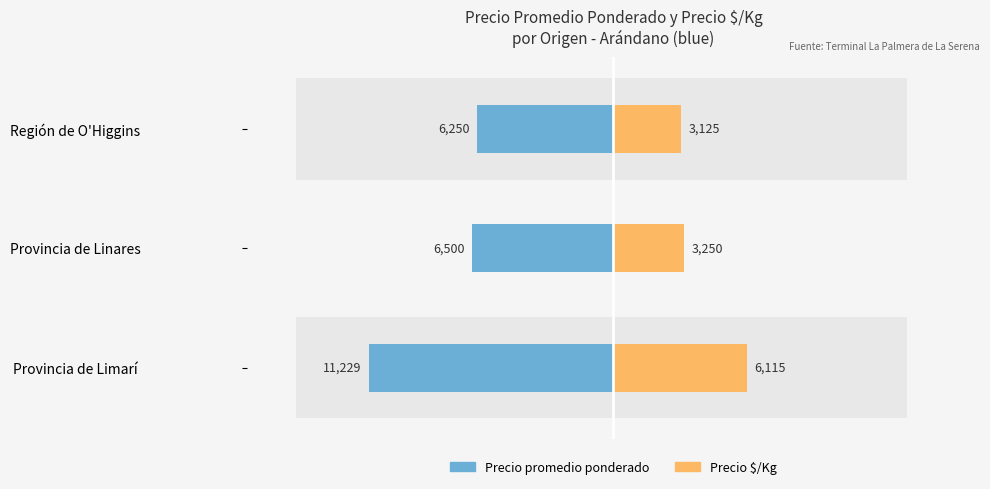

Which series has the widest spread of values?

Precio promedio ponderado